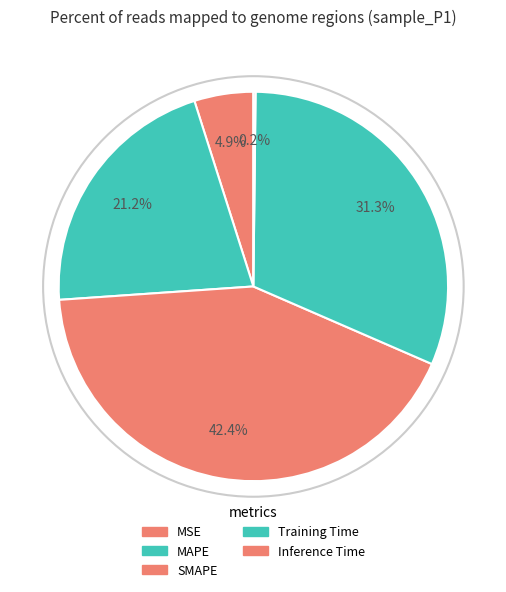

How many slices are in this pie chart?

5